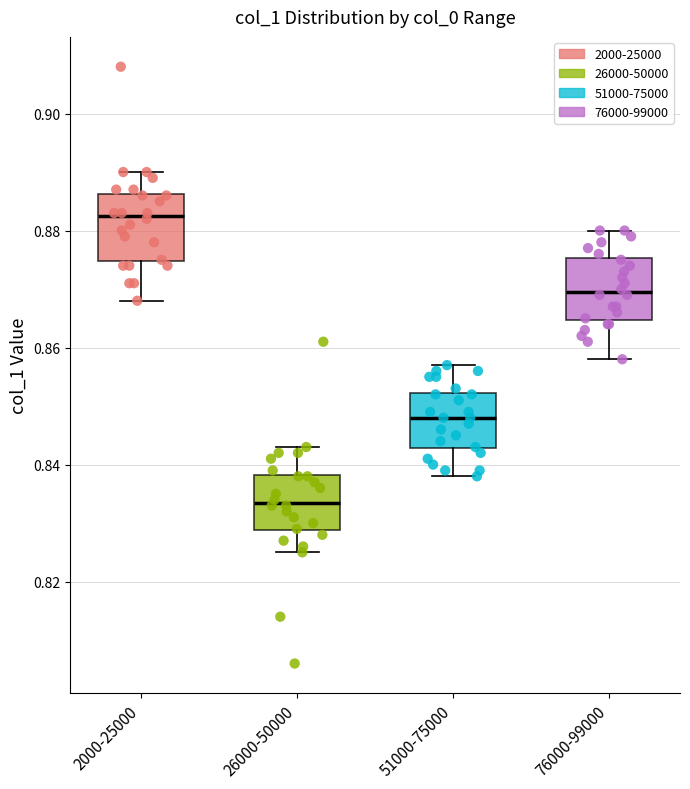

Where does the median line of the box for 26000-50000 sit on the y-axis? The values are not printed on the chart, so give them approximately, as read against the axis.

0.834